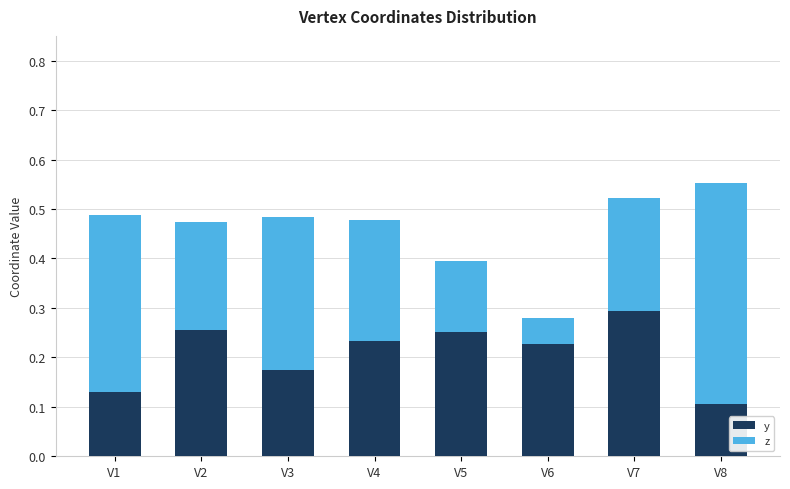

Does the chart contain stacked bars?

Yes